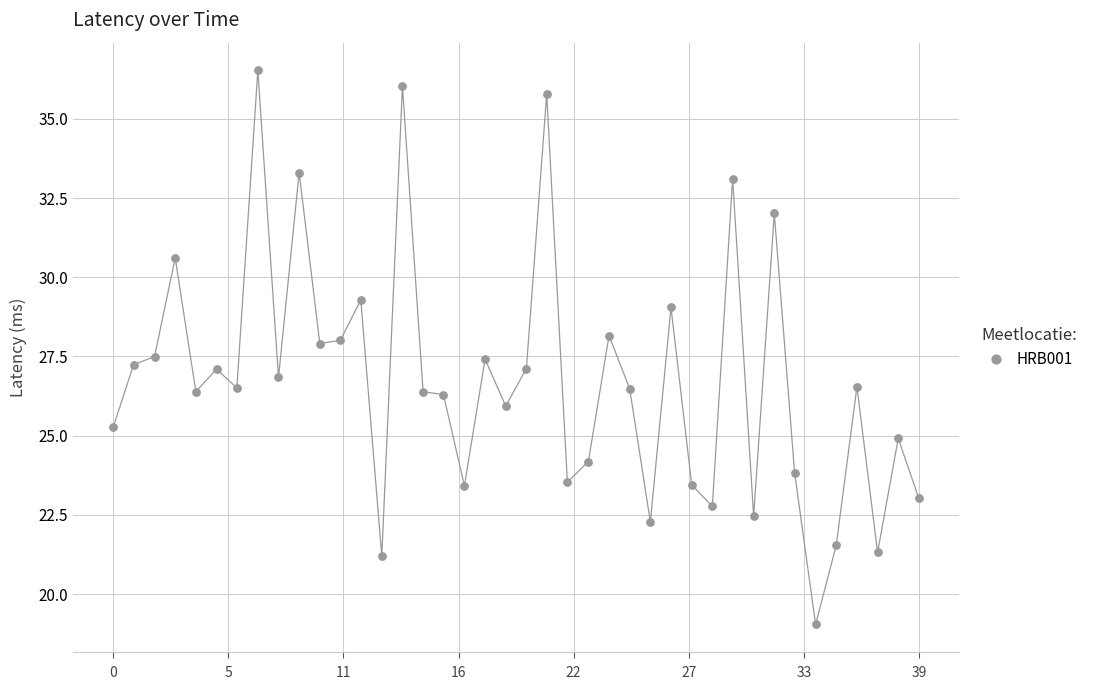

What is the range of Y values (max minus min)?

17.5